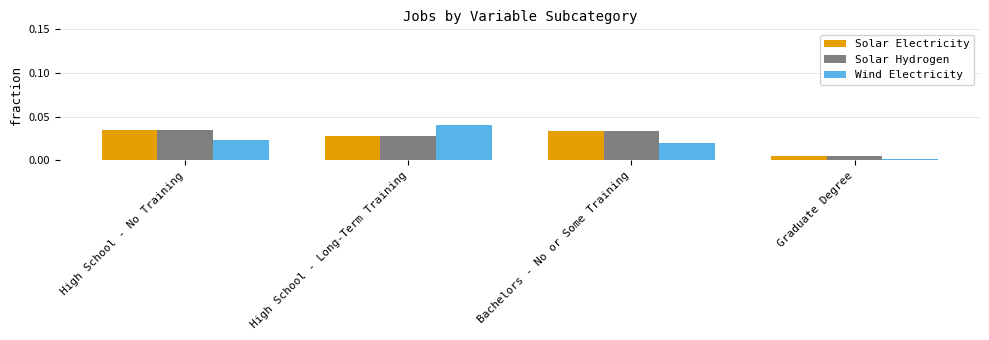

Which series has the largest range (max minus min)?

Wind Electricity